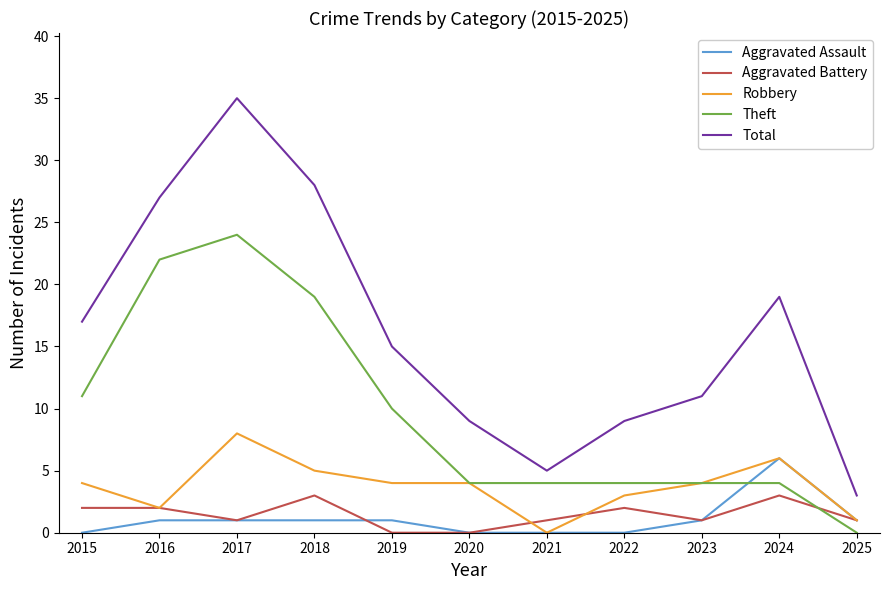

Where does the Aggravated Battery series first go above 1?

2015